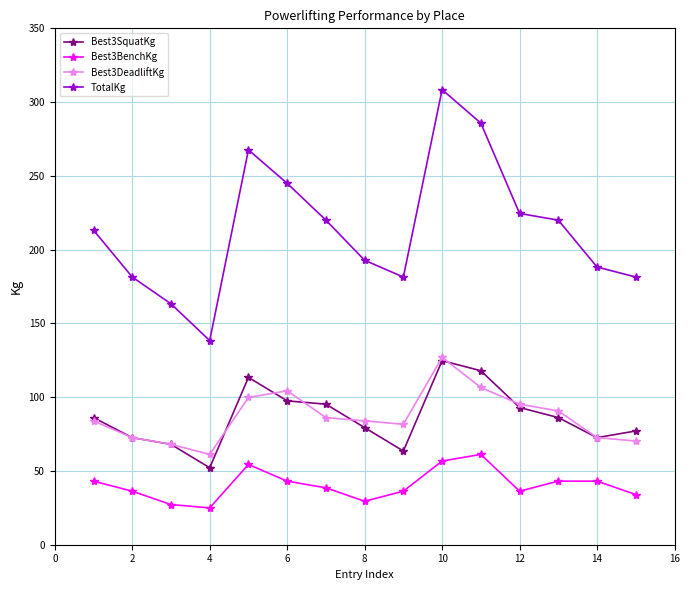

True or false: Best3SquatKg has more than 1 points higher than both neighbors.

True